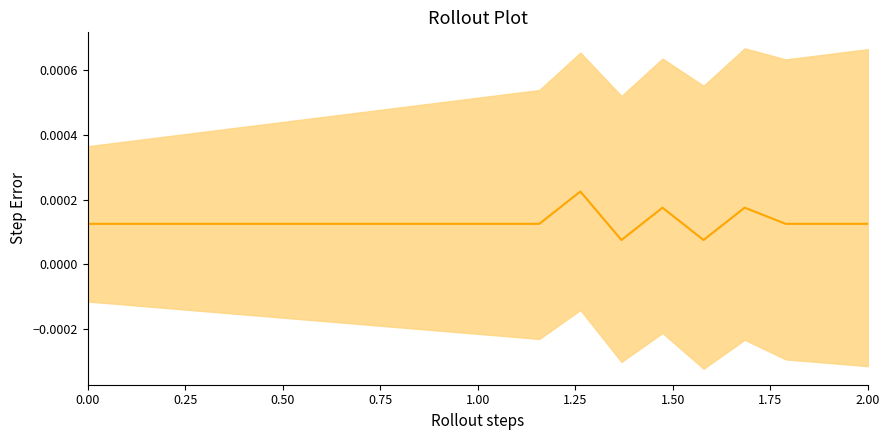

Does the chart have visible grid lines?

No